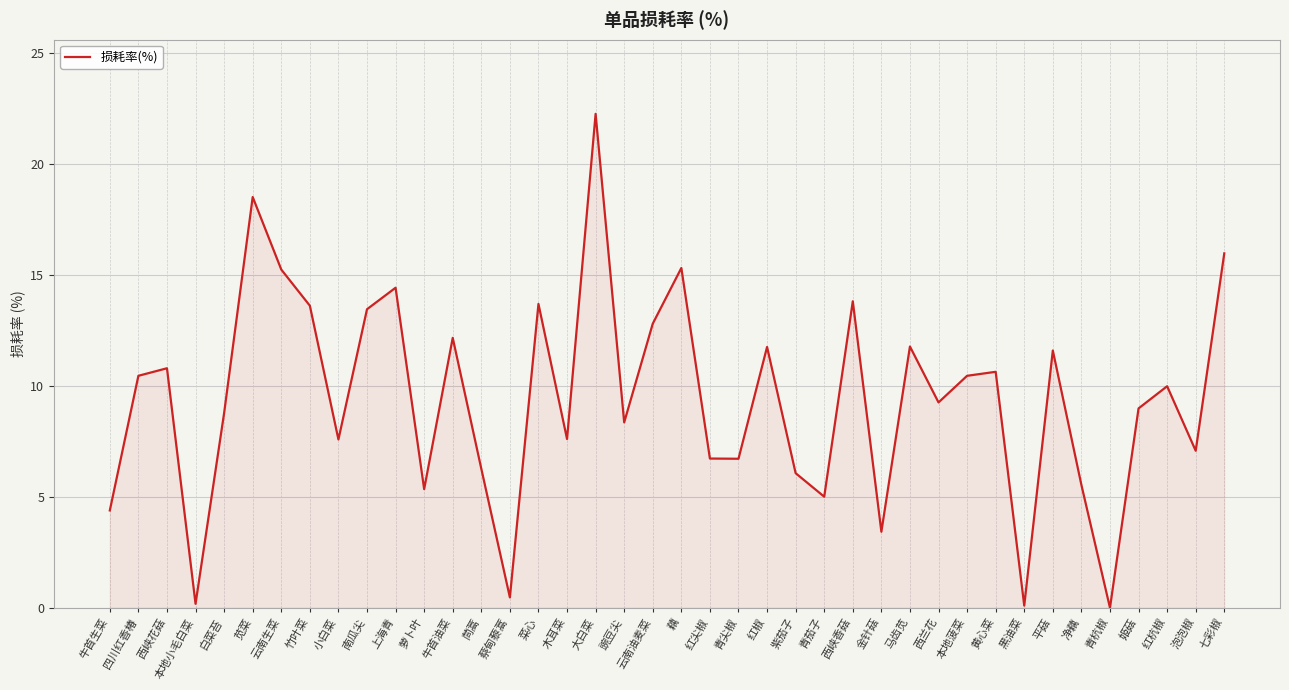

What position from the left is 西兰花?

30